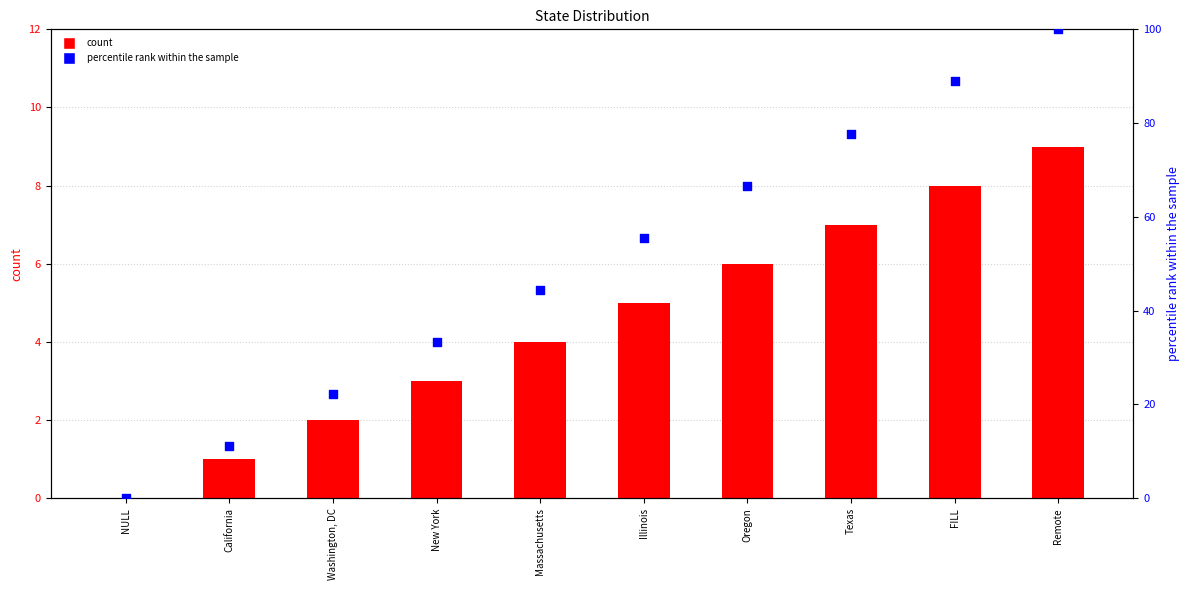

Which series has the largest total across all categories?

percentile rank within the sample